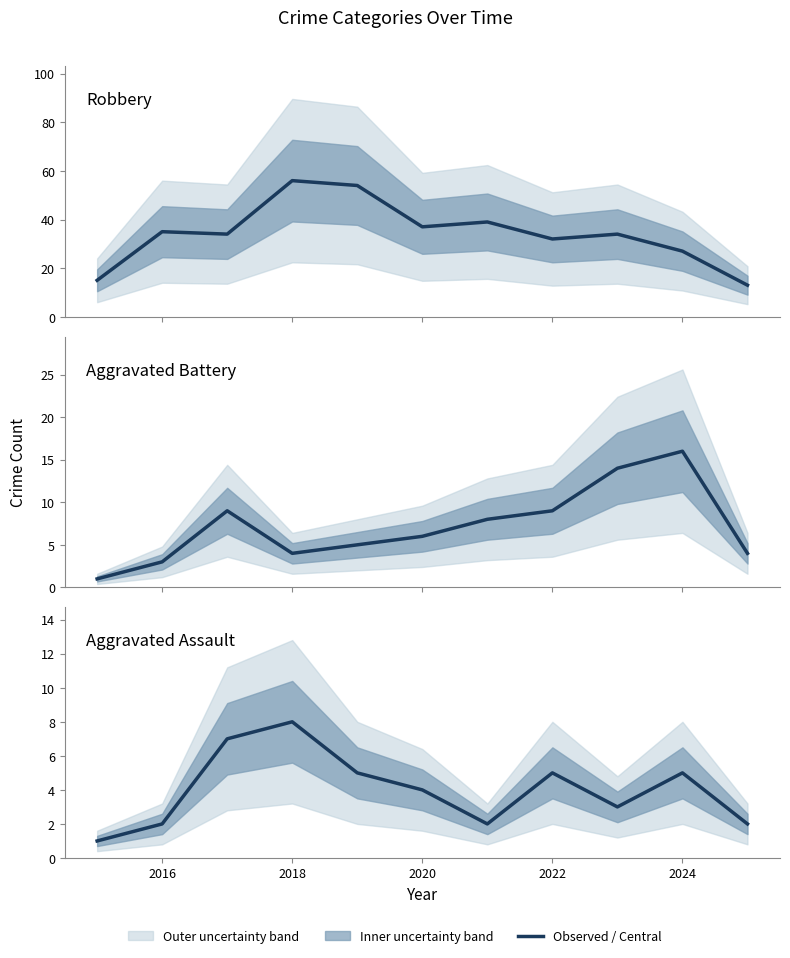

How many data points does each series have?

11